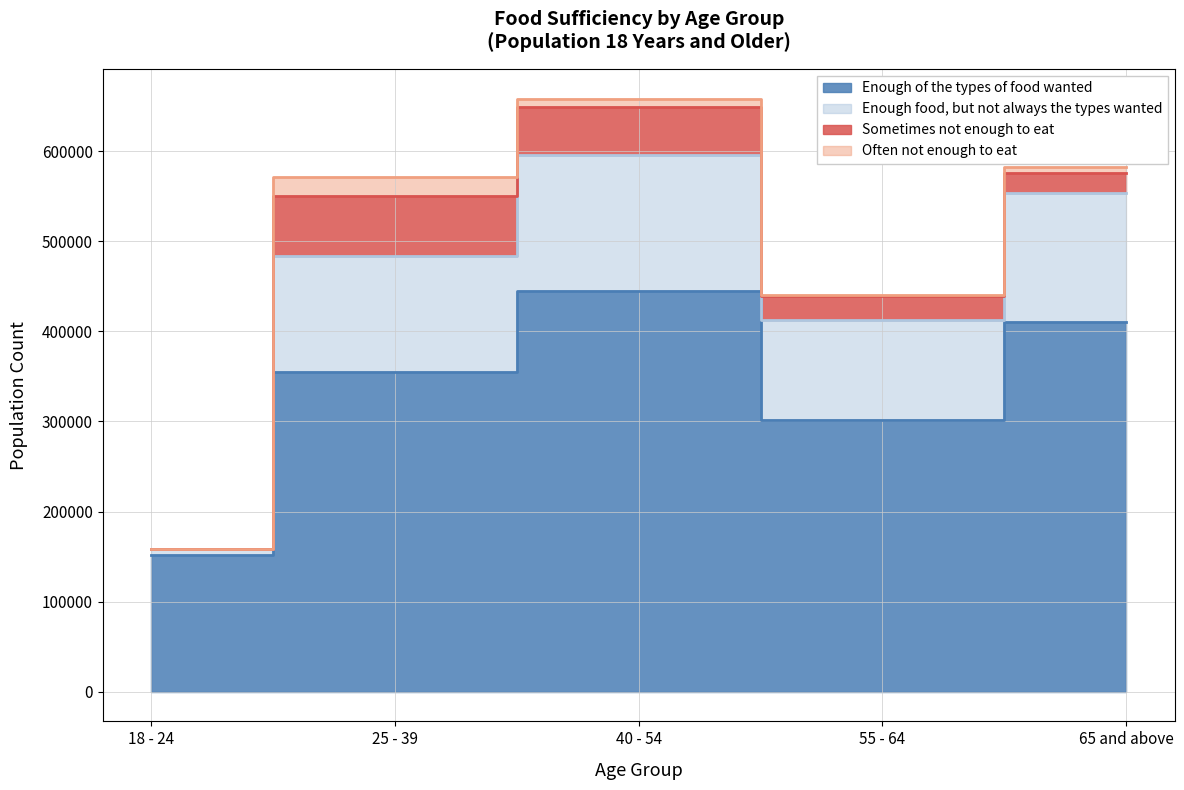

True or false: Enough food, but not always the types wanted and Enough of the types of food wanted intersect in this chart.

False